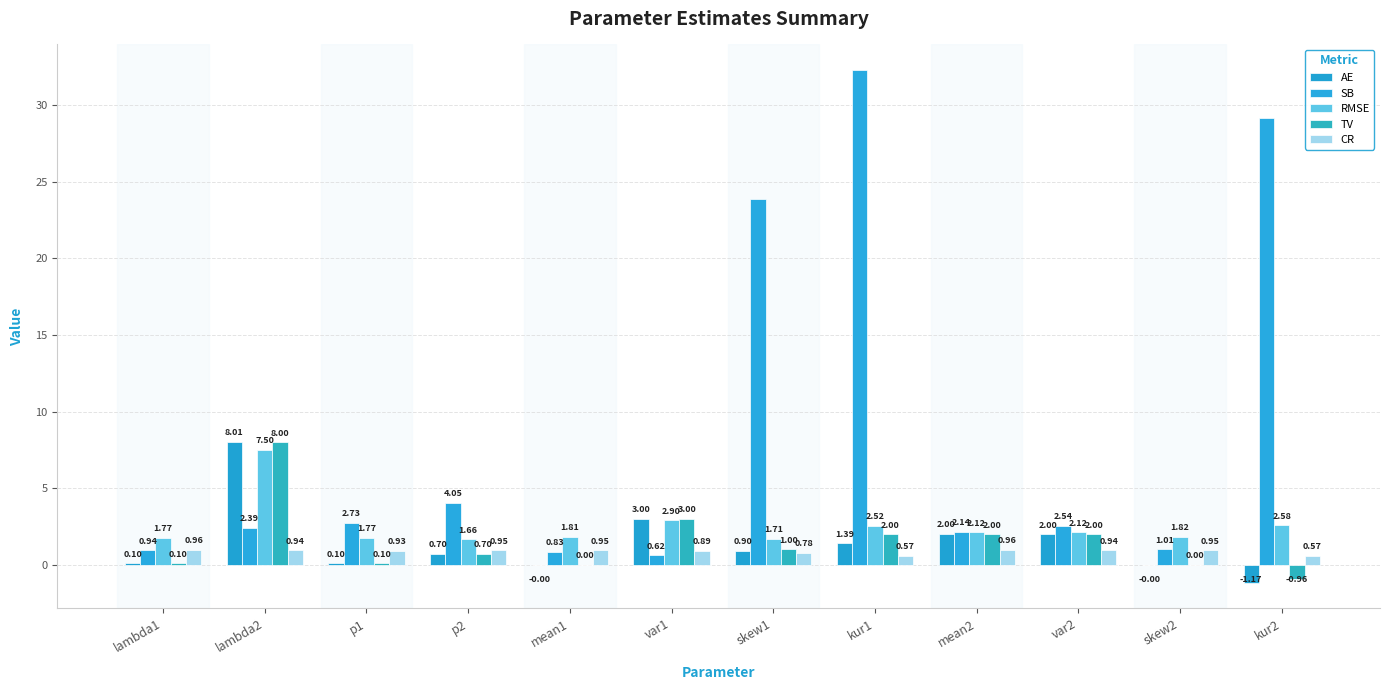

Reading left to right, transcribe all the data shown in this chart.

AE: lambda1=0.1	lambda2=8.0	p1=0.1	p2=0.7	mean1=-0.0	var1=3.0	skew1=0.9	kur1=1.4	mean2=2.0	var2=2.0	skew2=-0.0	kur2=-1.2
SB: lambda1=0.9	lambda2=2.4	p1=2.7	p2=4.1	mean1=0.8	var1=0.6	skew1=23.9	kur1=32.3	mean2=2.1	var2=2.5	skew2=1.0	kur2=29.2
RMSE: lambda1=1.8	lambda2=7.5	p1=1.8	p2=1.7	mean1=1.8	var1=2.9	skew1=1.7	kur1=2.5	mean2=2.1	var2=2.1	skew2=1.8	kur2=2.6
TV: lambda1=0.1	lambda2=8.0	p1=0.1	p2=0.7	mean1=0.0	var1=3.0	skew1=1.0	kur1=2.0	mean2=2.0	var2=2.0	skew2=0.0	kur2=-1.0
CR: lambda1=1.0	lambda2=0.9	p1=0.9	p2=1.0	mean1=0.9	var1=0.9	skew1=0.8	kur1=0.6	mean2=1.0	var2=0.9	skew2=0.9	kur2=0.6